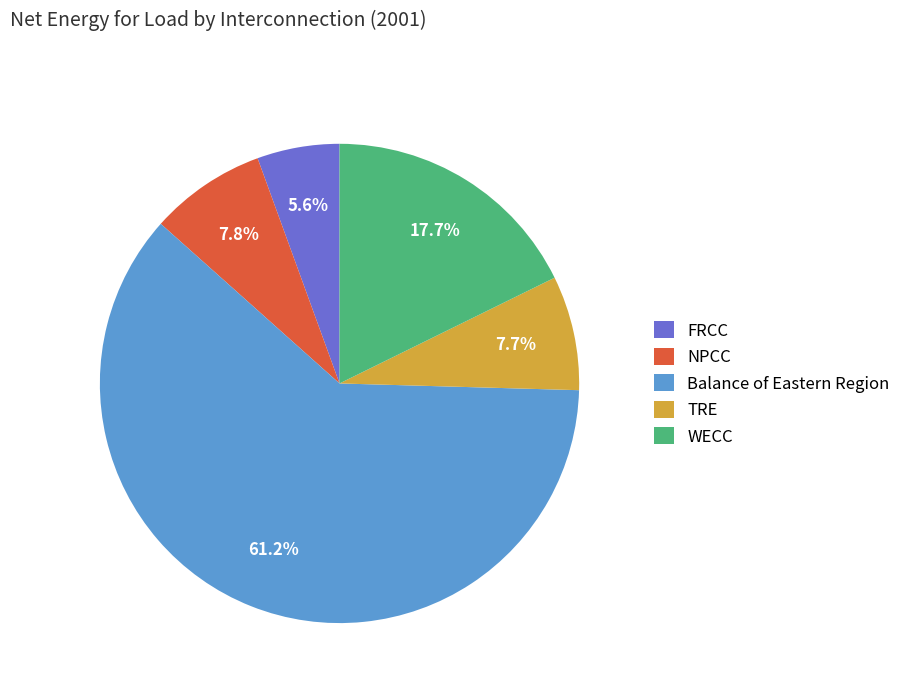

What is the total percentage of NPCC and FRCC?

13.4%